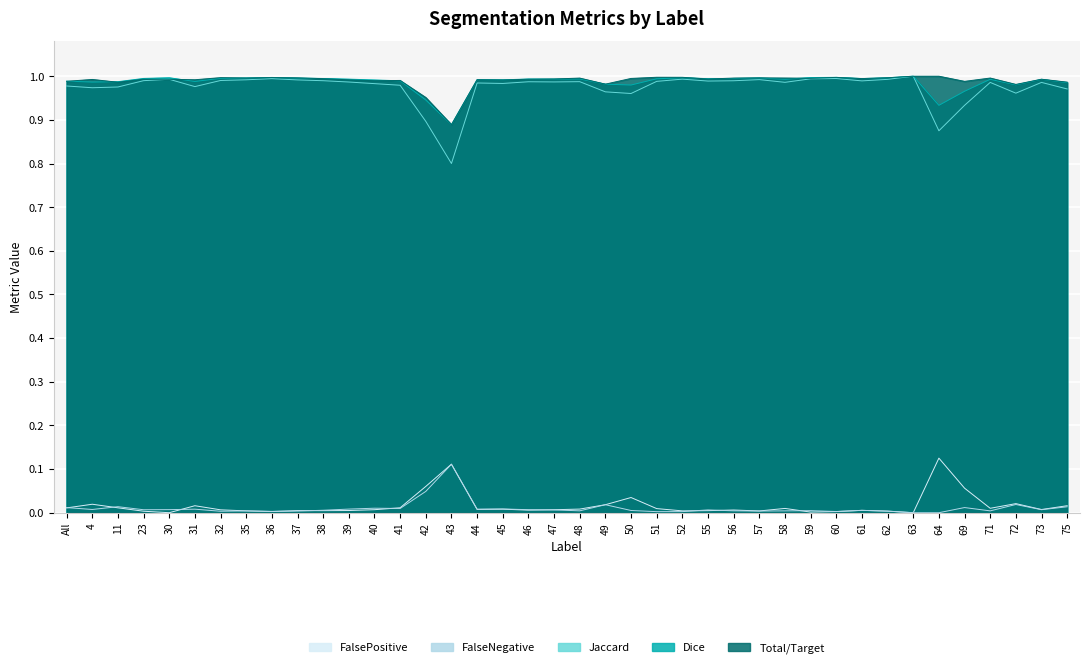

Rank the series by their maximum value, from lowest to highest.

FalseNegative, FalsePositive, Jaccard, Dice, Total/Target